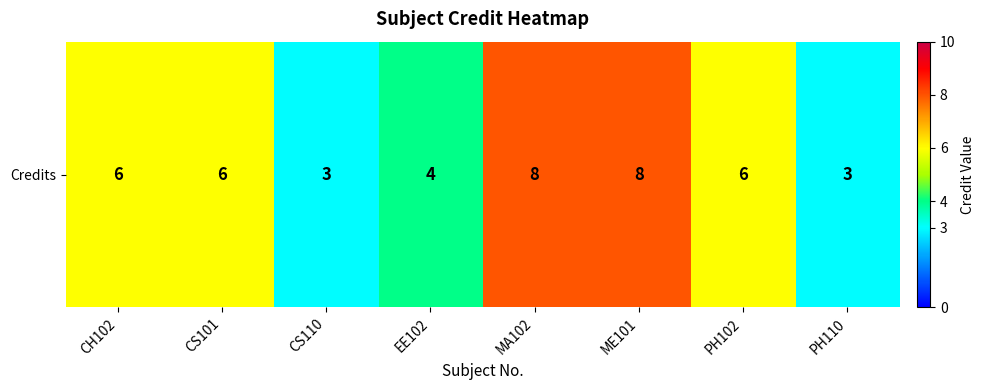

Is it true that the value at CH102 is 6?

True